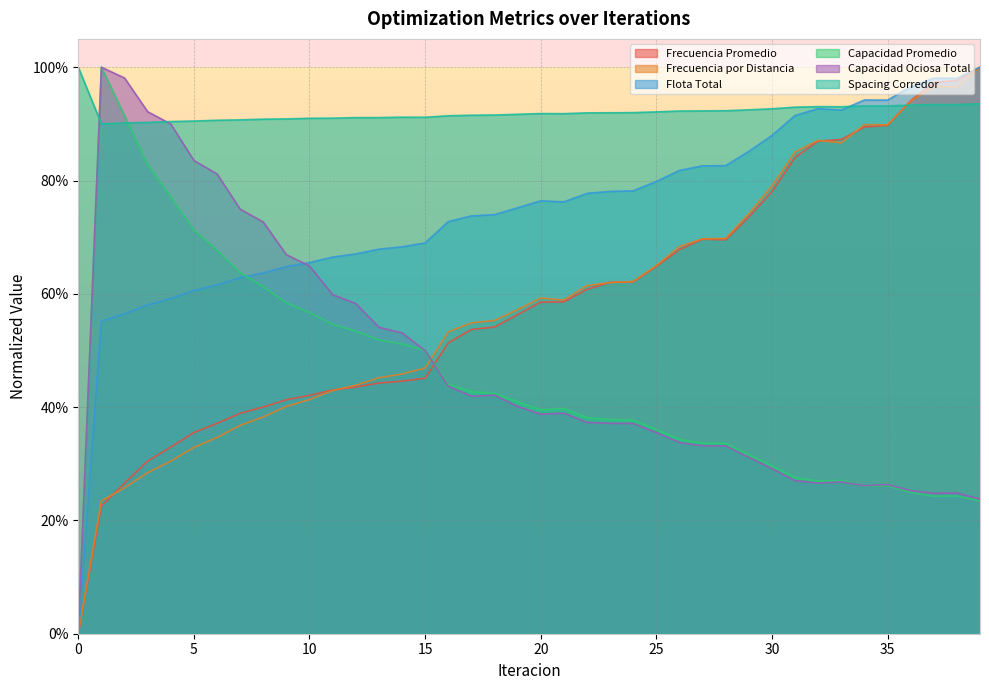

How many times do Capacidad Ociosa Total and Capacidad Promedio cross each other?

2